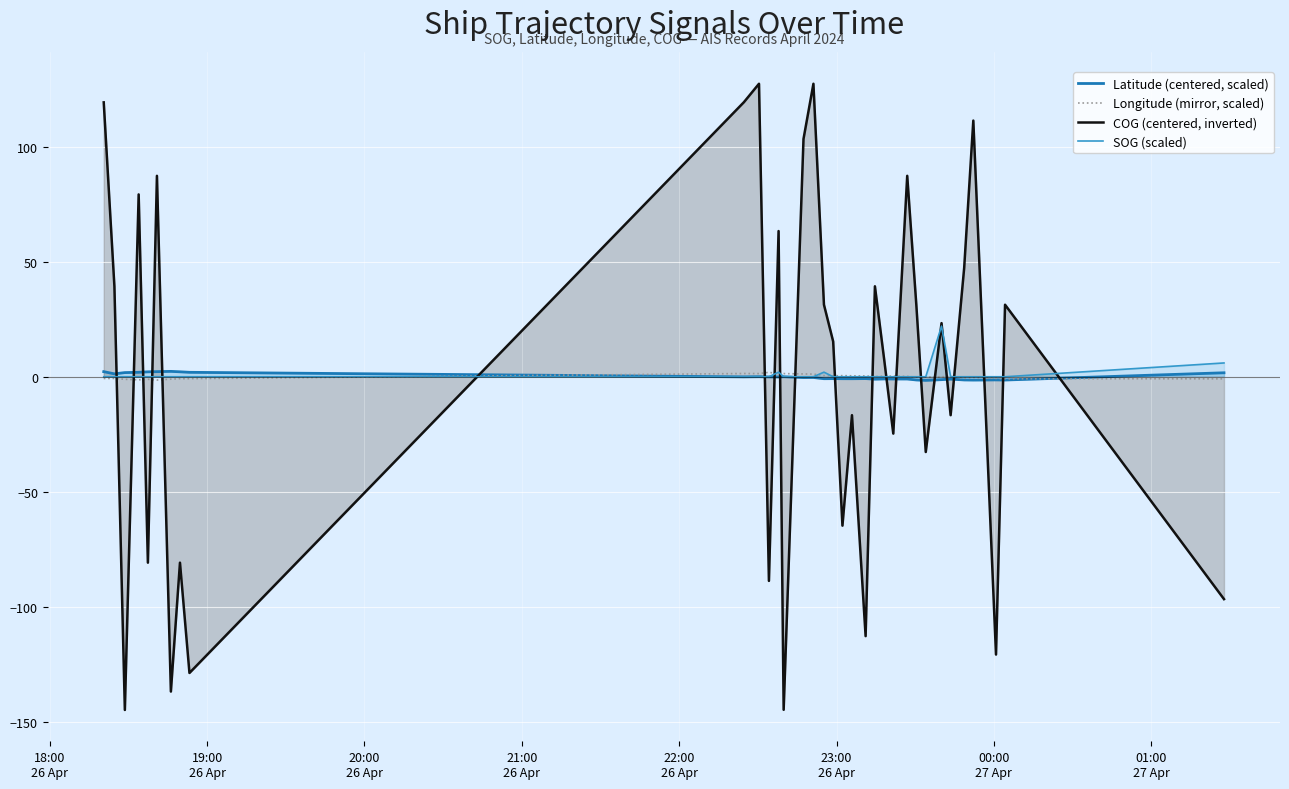

In Longitude (mirror, scaled), how many points are higher than both neighbors (excluding endpoints)?

9